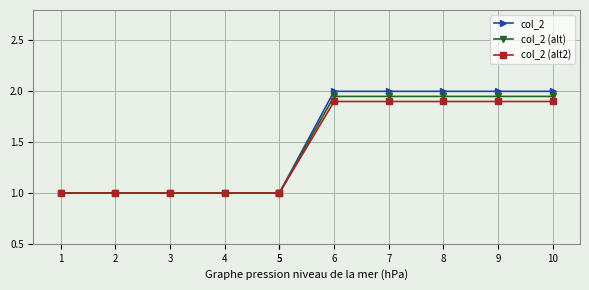

What is the sum of all col_2 (alt) values?

15.8